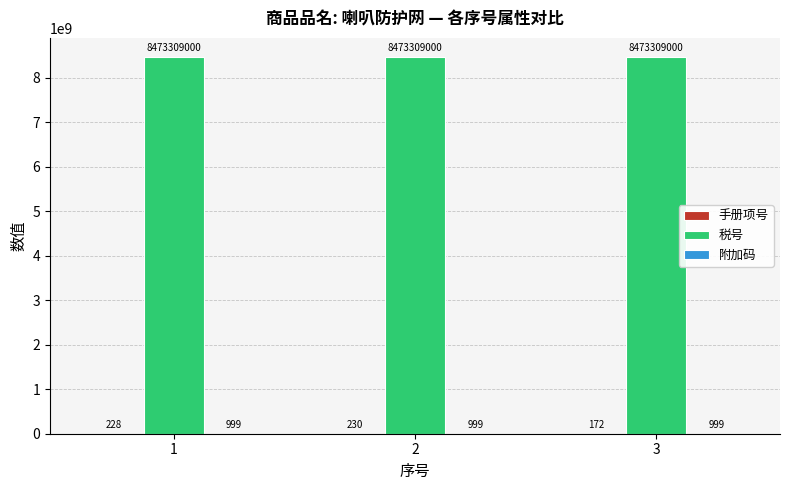

How many groups of bars are there?

3